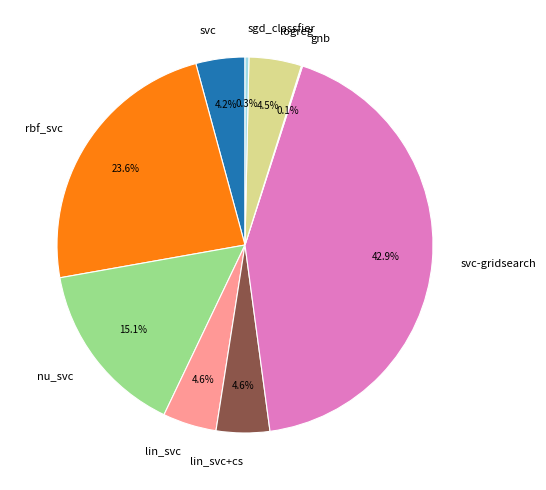

To the nearest percent, what portion does rbf_svc represent?

24%